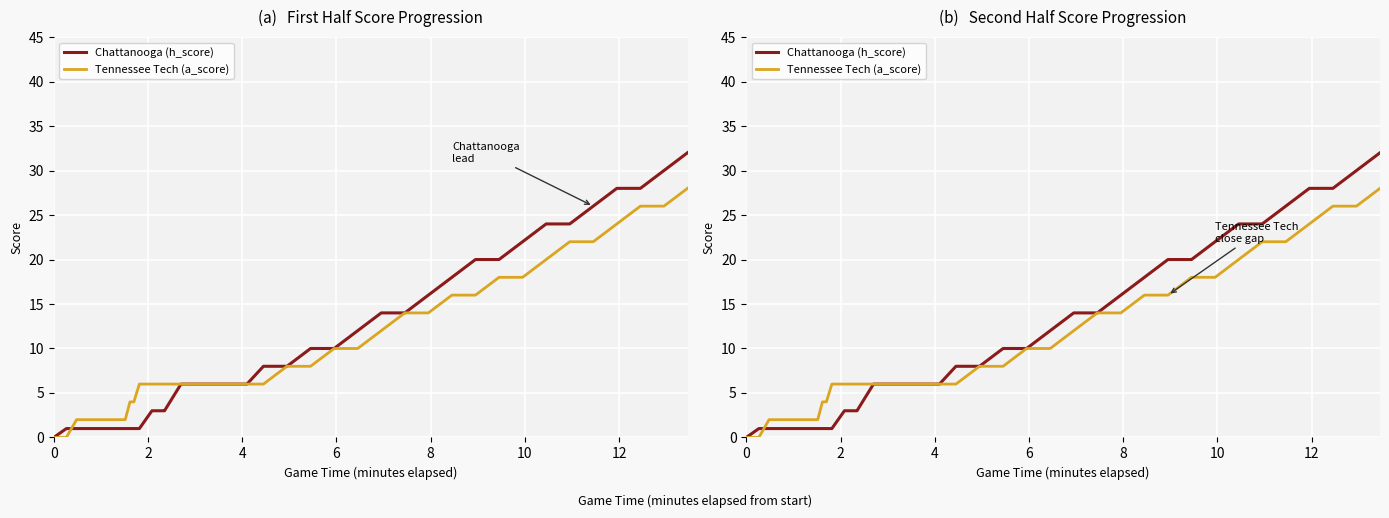

How many values in the Tennessee Tech (a_score) series are below 6?

9